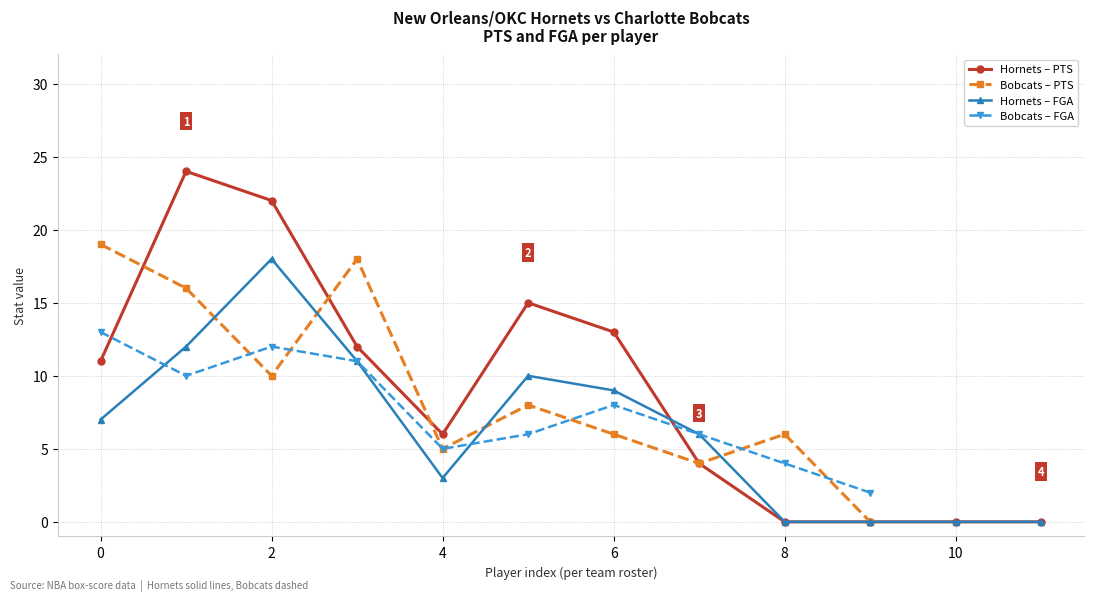

True or false: FGA has more than 2 interior local peaks.

True